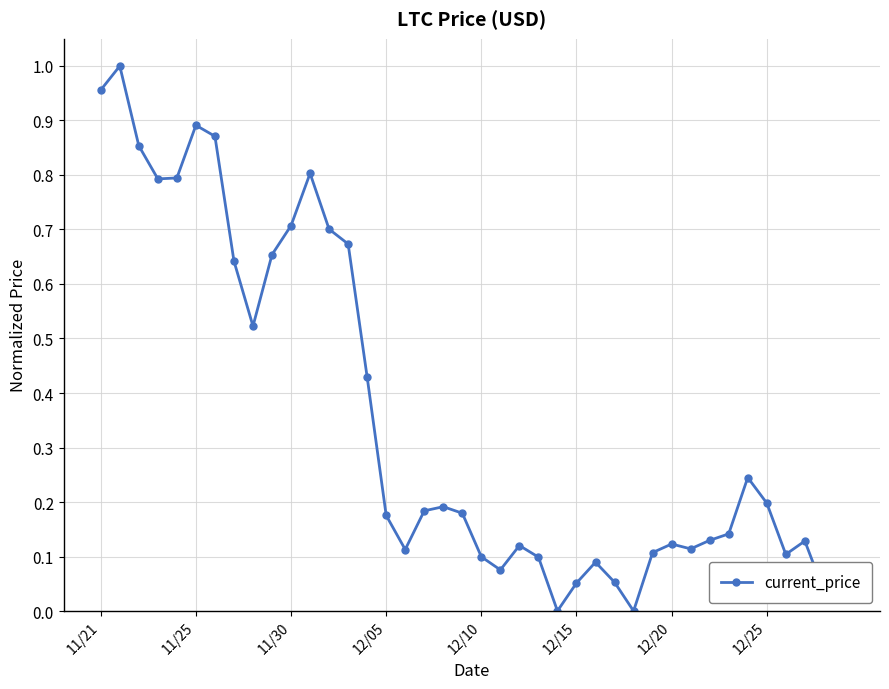

What is the sum of all values?

14.1